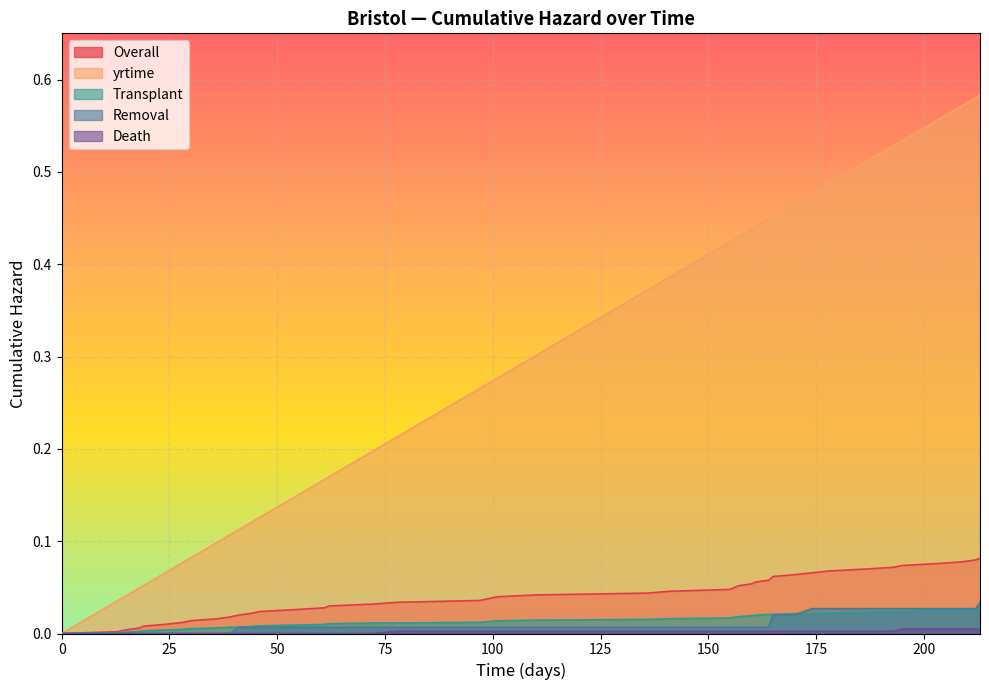

How many data points in yrtime are above 0?

39